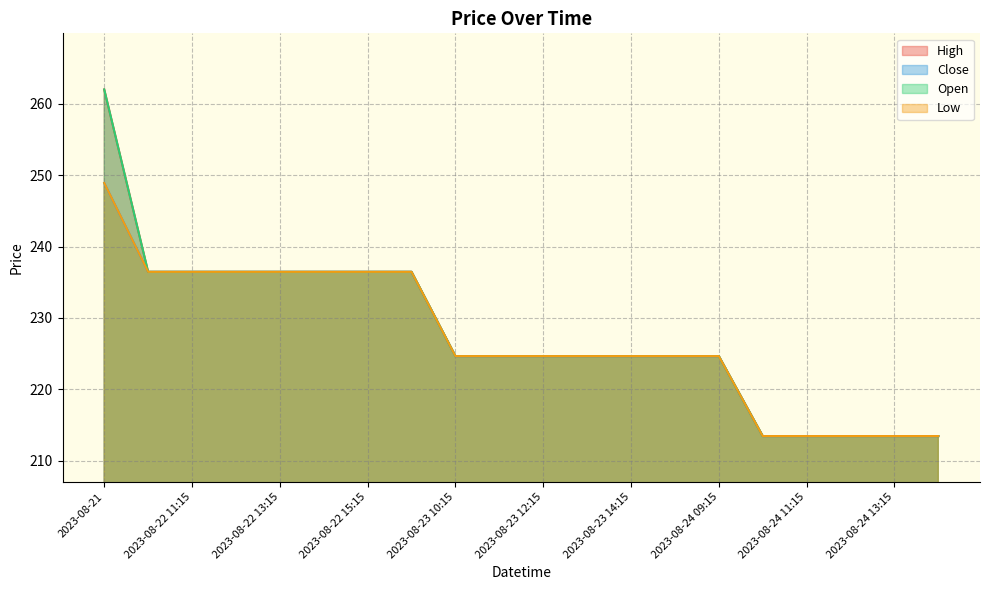

At which category is the sum across all series the highest?

2023-08-21